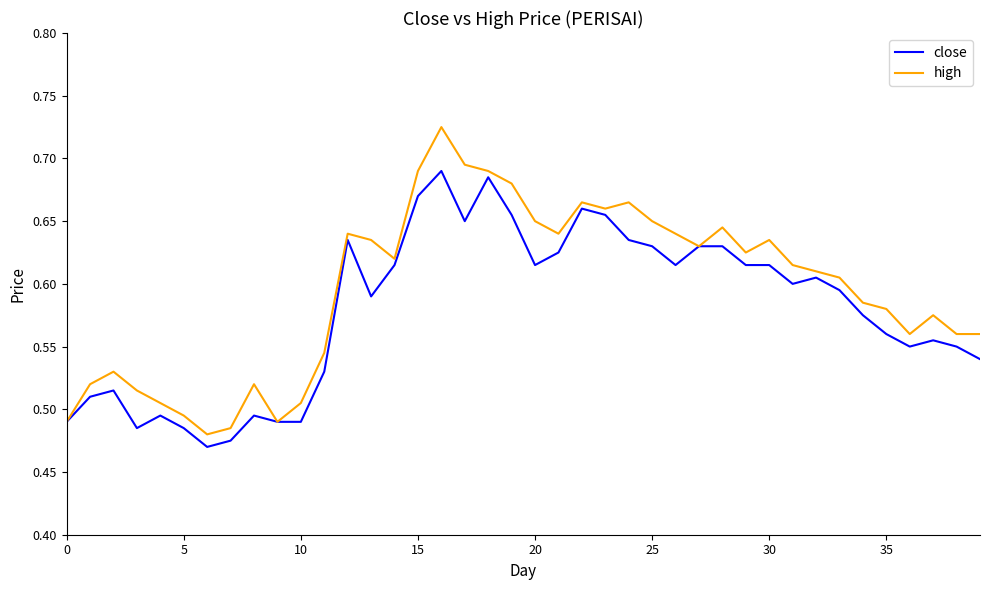

True or false: close has more than 2 points higher than both neighbors.

True